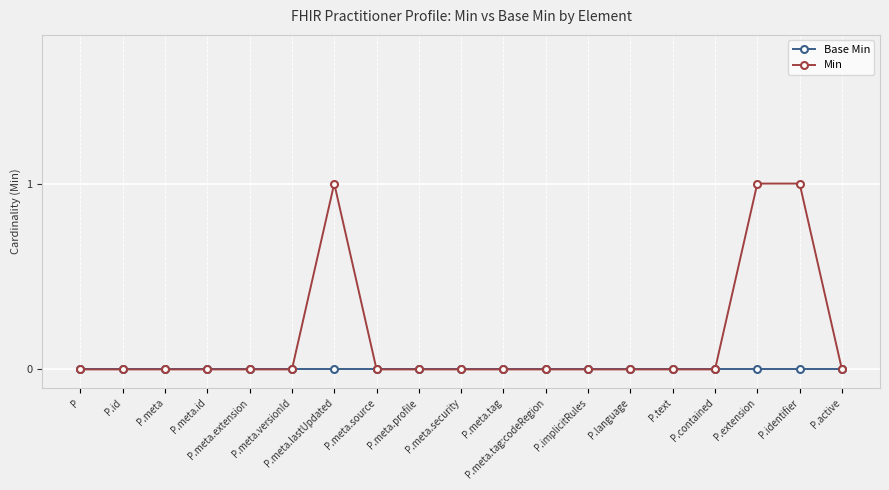

Reading left to right, list all the values displayed in this chart.

Base Min: P=0	P.id=0	P.meta=0	P.meta.id=0	P.meta.extension=0	P.meta.versionId=0	P.meta.lastUpdated=0	P.meta.source=0	P.meta.profile=0	P.meta.security=0	P.meta.tag=0	P.meta.tag:codeRegion=0	P.implicitRules=0	P.language=0	P.text=0	P.contained=0	P.extension=0	P.identifier=0	P.active=0
Min: P=0	P.id=0	P.meta=0	P.meta.id=0	P.meta.extension=0	P.meta.versionId=0	P.meta.lastUpdated=1	P.meta.source=0	P.meta.profile=0	P.meta.security=0	P.meta.tag=0	P.meta.tag:codeRegion=0	P.implicitRules=0	P.language=0	P.text=0	P.contained=0	P.extension=1	P.identifier=1	P.active=0